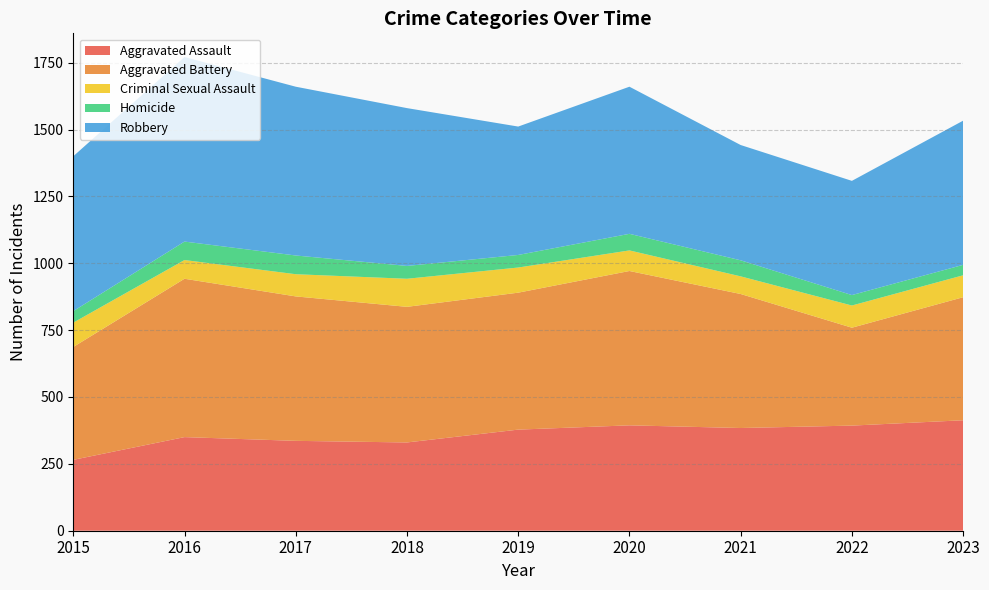

Reading left to right, extract all data points from this chart.

Aggravated Assault: 265	350	336	330	378	394	384	393	413
Aggravated Battery: 422	592	540	507	512	577	501	366	460
Criminal Sexual Assault: 91	70	83	105	94	77	66	83	82
Homicide: 43	69	70	48	47	62	60	39	39
Robbery: 579	690	631	590	480	550	431	427	539